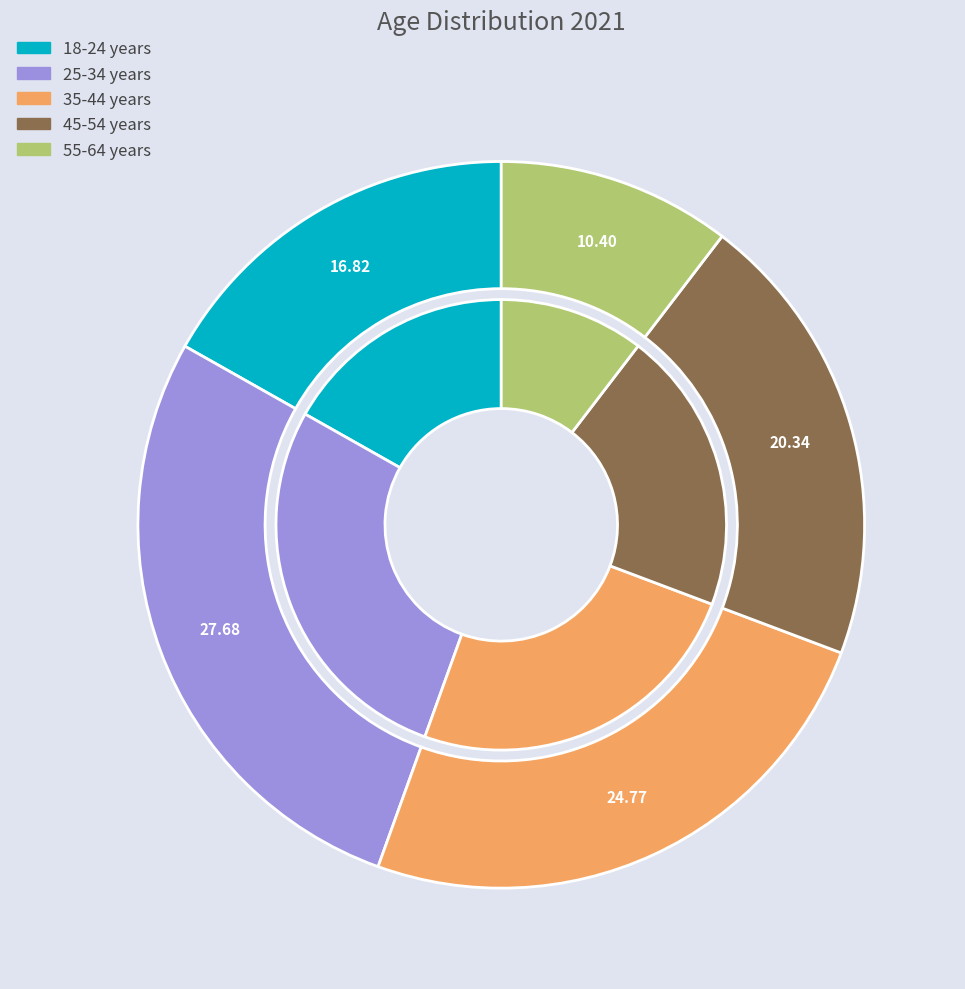

To the nearest percent, what is the difference between the largest and smallest slice percentages?

17%